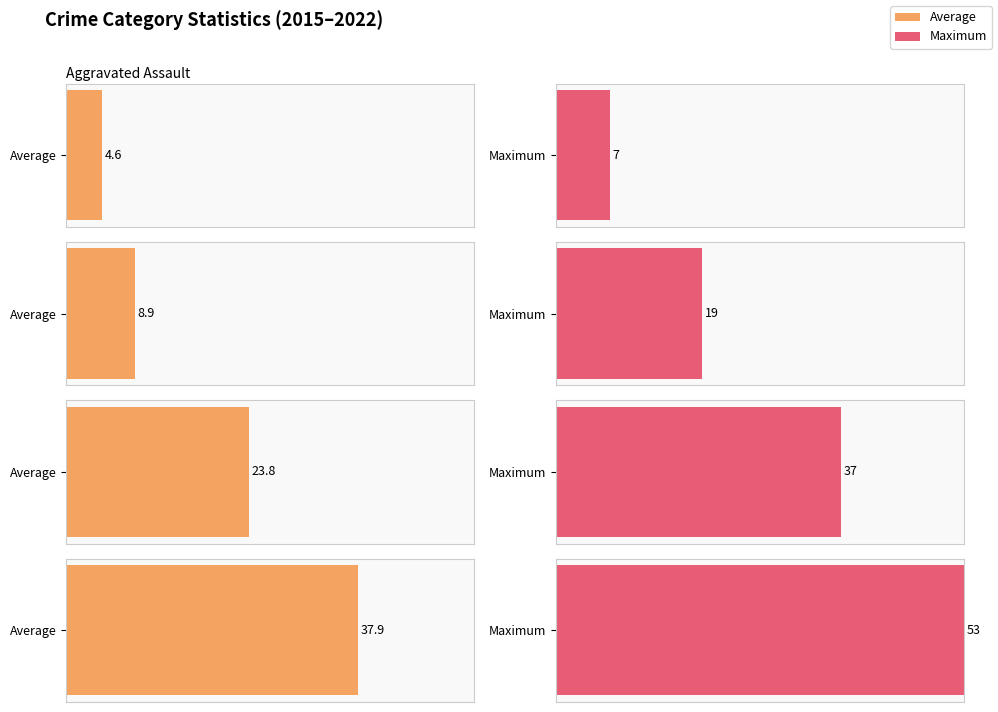

The value of Total at 2017 is 16. True or false?

False